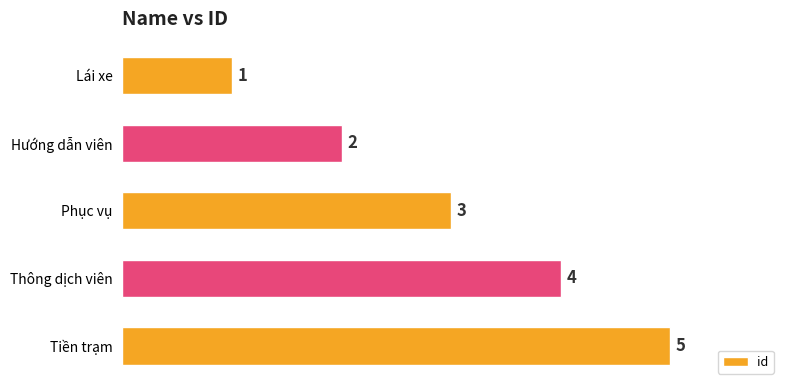

What is the label of the 4th bar from the bottom?

Hướng dẫn viên